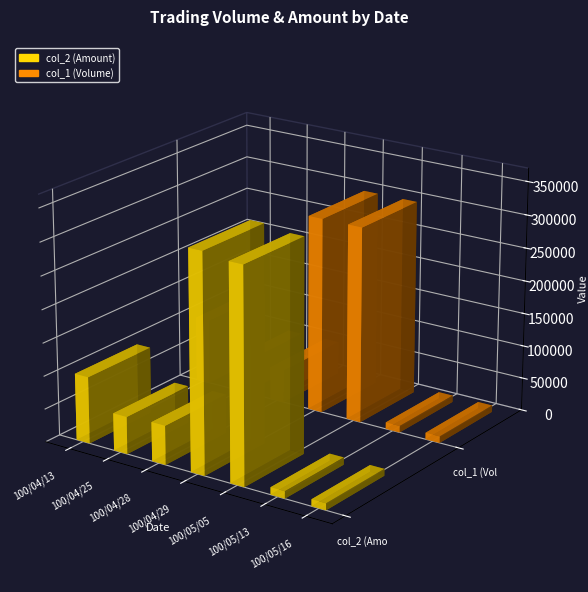

How many bars are there in total?

14